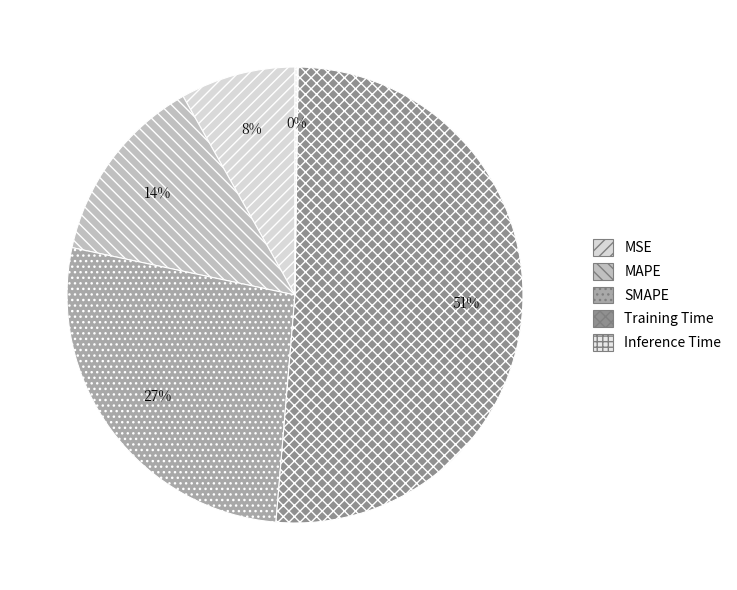

How many slices are in this pie chart?

5